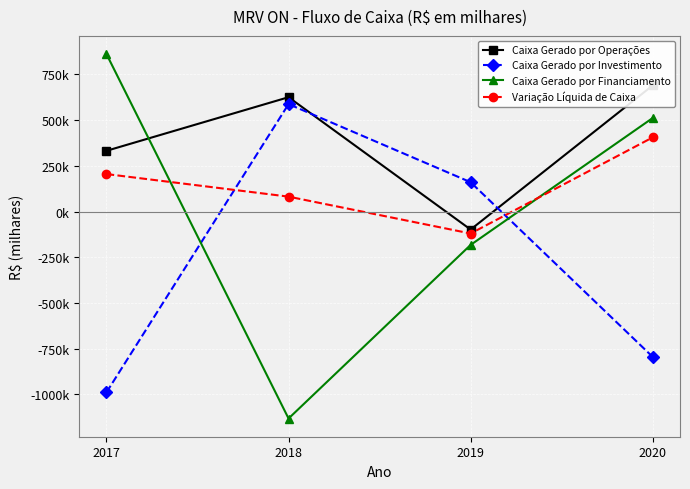

What is the difference between the second highest and minimum values in the Caixa Gerado por Financiamento series?

1643582